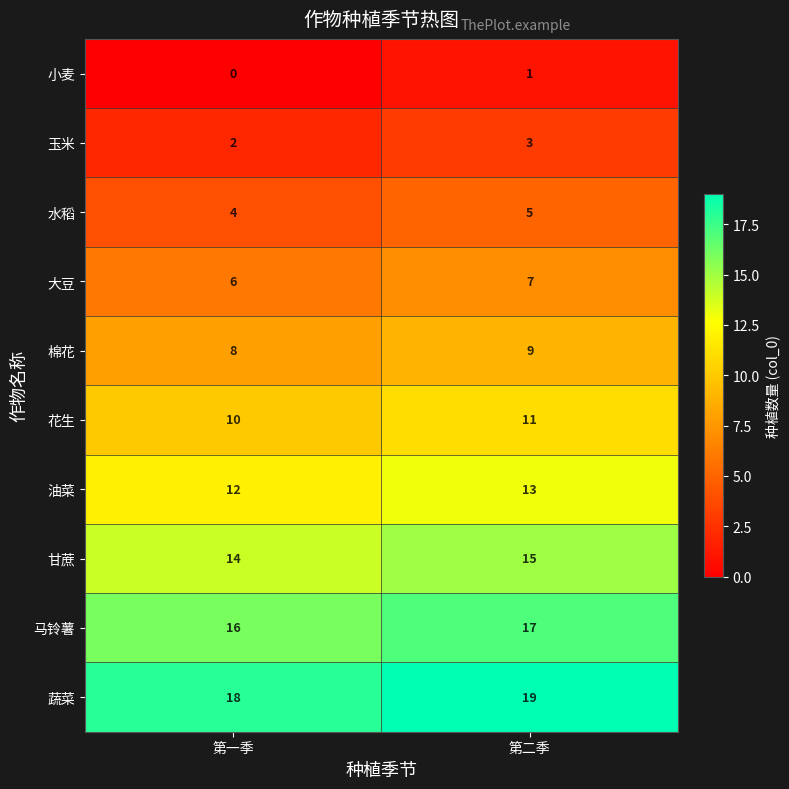

The 甘蔗 series shows 14 at 第一季. True or false?

True